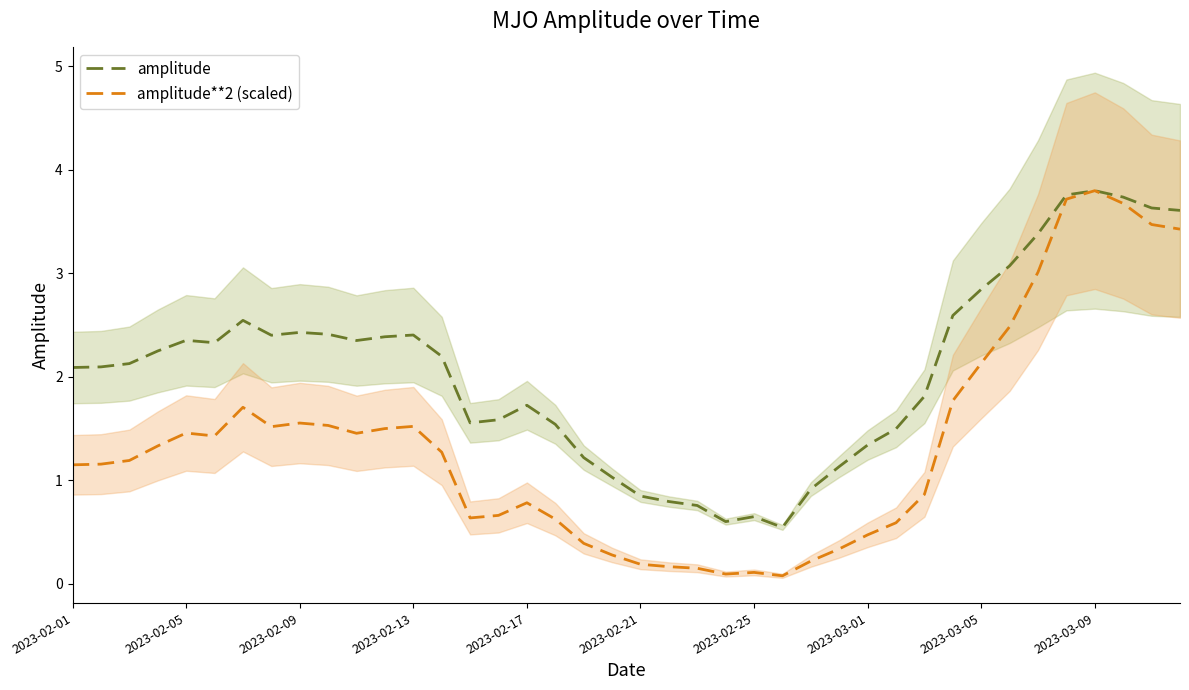

What is the total value across all series at 39?

7.0